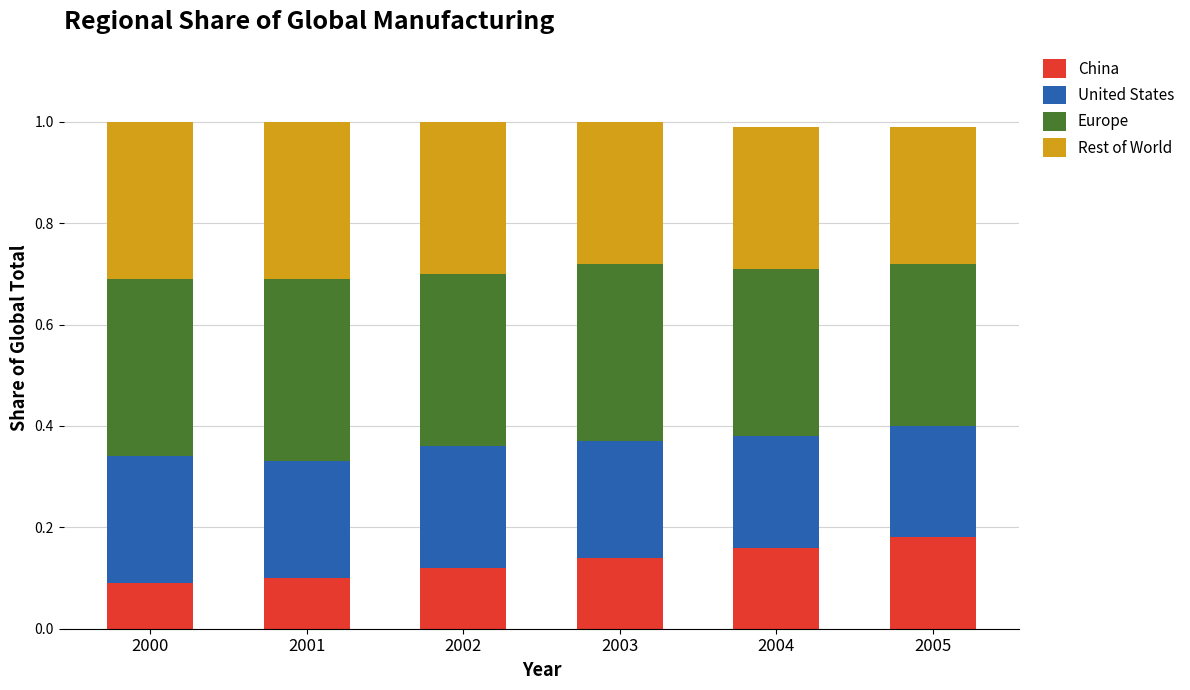

What is the total value across all series at 2003?

1.0